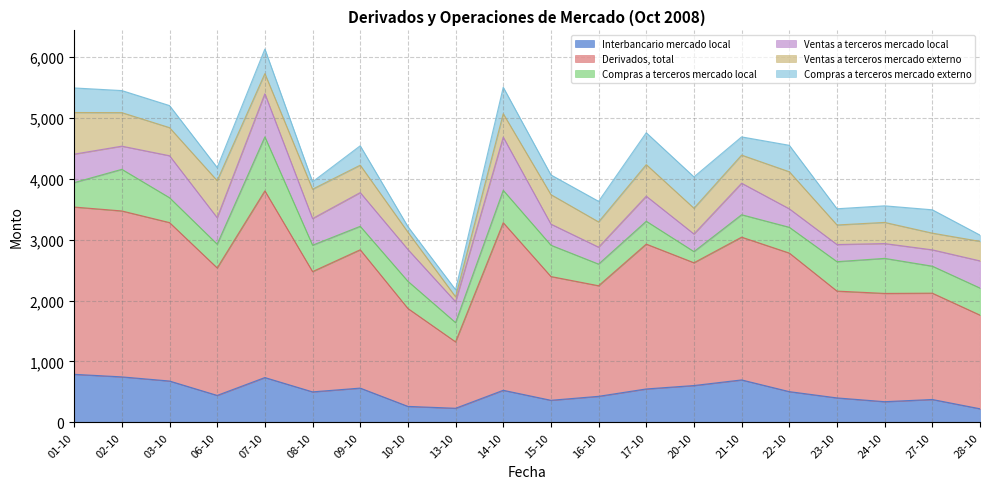

What is the difference between the second highest and minimum values in the Interbancario mercado local series?

523